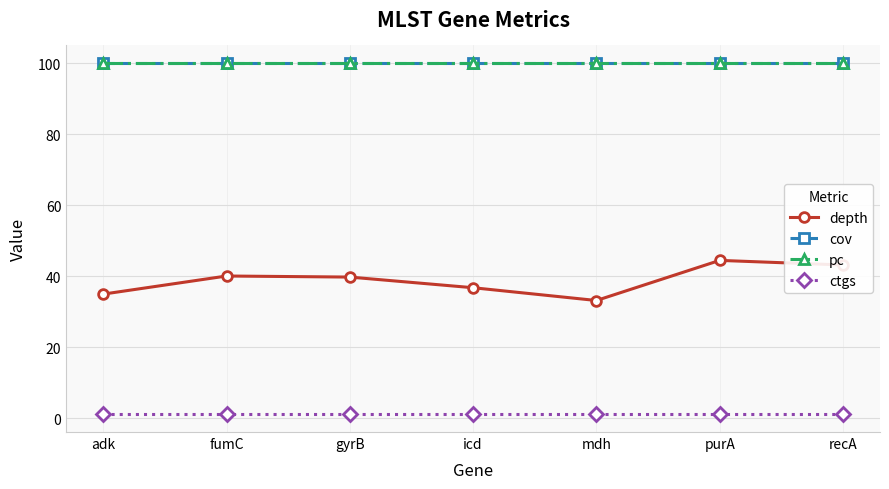

Reading right to left, extract all data points from this chart.

depth: 43.1	44.4	33.1	36.7	39.7	40.0	34.9
cov: 100.0	100.0	100.0	100.0	100.0	100.0	100.0
pc: 100.0	100.0	100.0	100.0	100.0	100.0	100.0
ctgs: 1.0	1.0	1.0	1.0	1.0	1.0	1.0